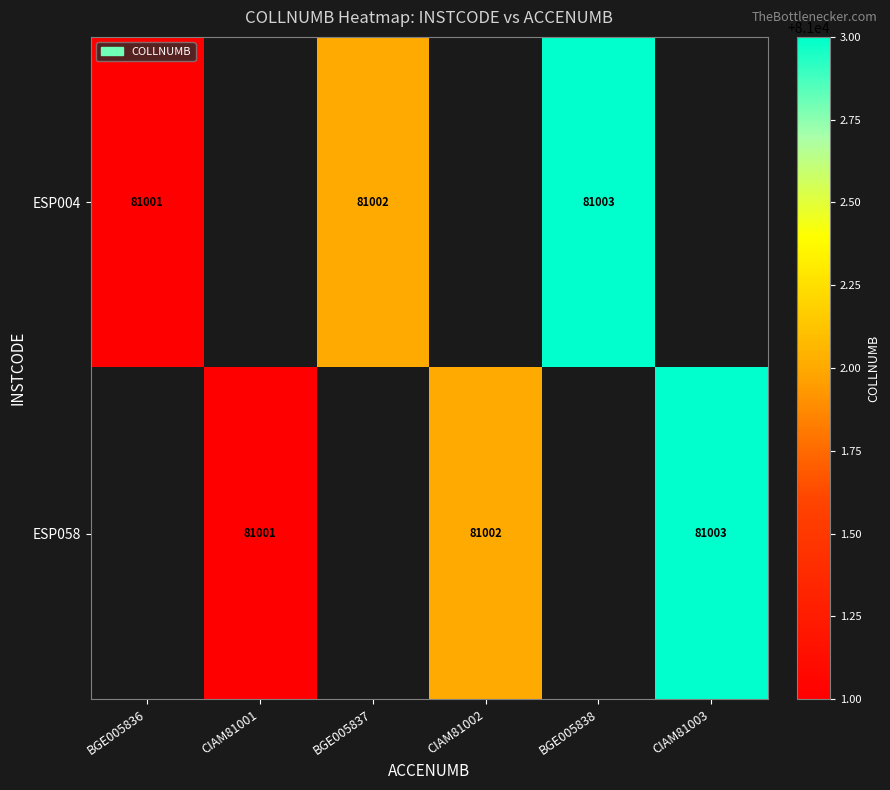

The value of ESP004 at BGE005836 is 17570. True or false?

False